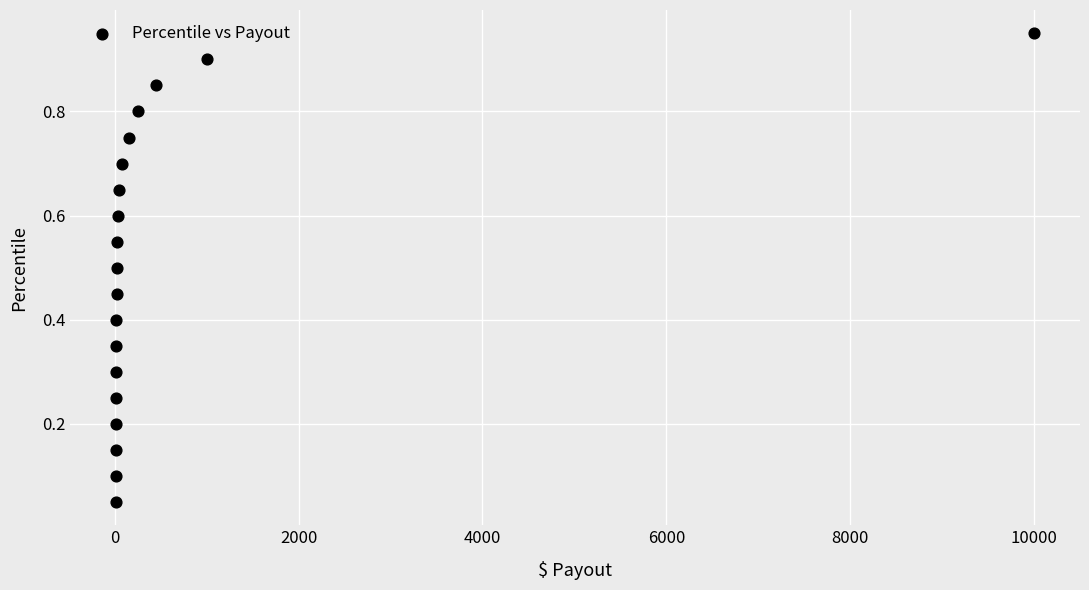

What is the range of X values (max minus min)?

9986.0